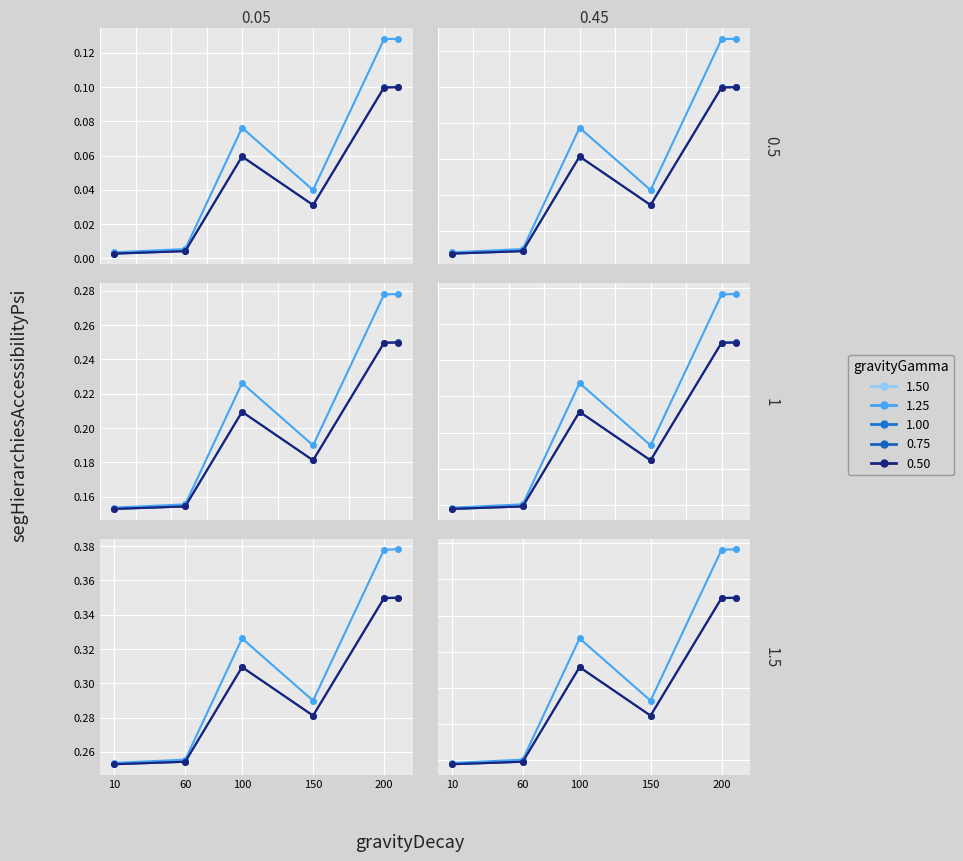

The 1.00 (שיעור מאפיק) series shows 0.3 at 150. True or false?

True